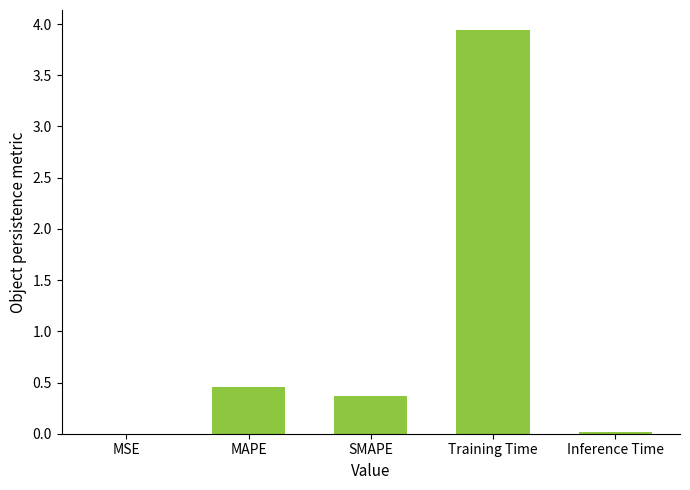

What is the greatest value displayed?

3.9